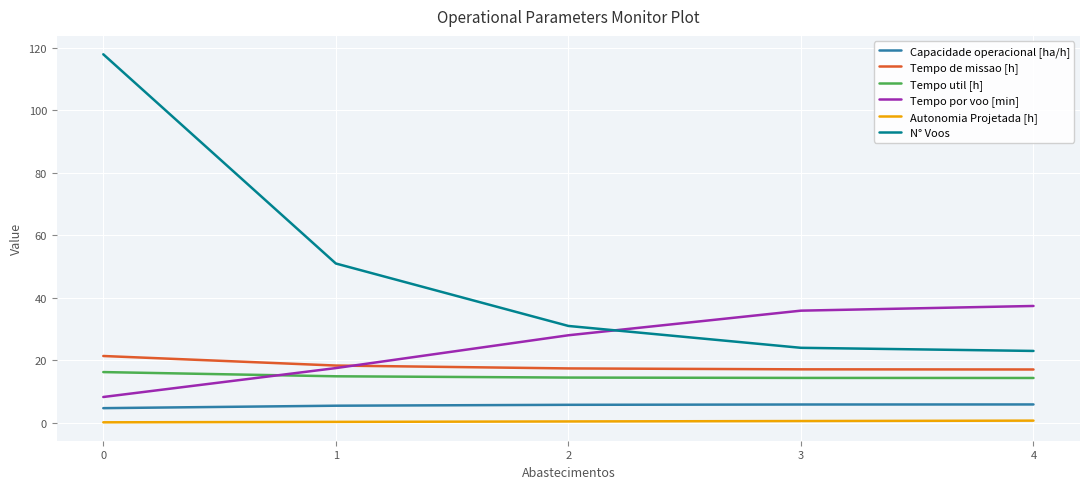

Is the value of N° Voos at 4 greater than the value of Autonomia Projetada [h] at 4?

Yes